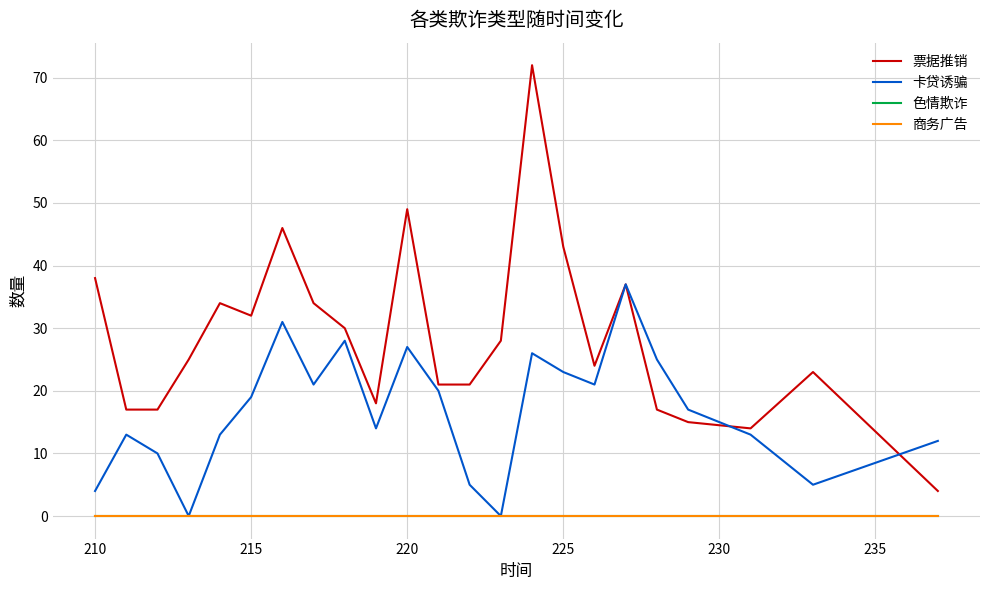

Which series has the widest spread of values?

票据推销